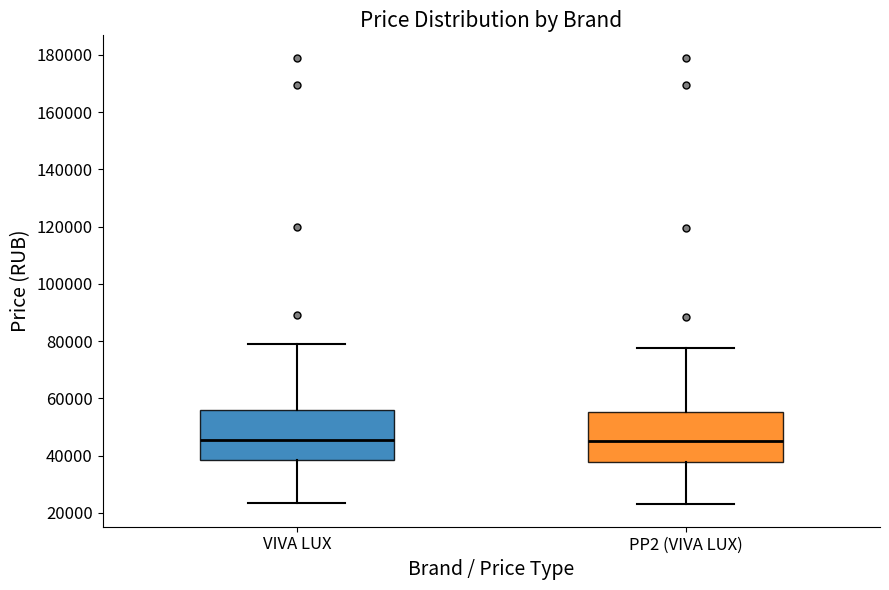

Reading left to right, transcribe this box plot: for each box, give where its median line is, the range the box spans, and where its two whiskers end, as read against the y-axis. The values are not printed on the chart, so give them approximately, as read against the axis.

VIVA LUX: median 46000, box 38000 to 56000, whiskers 24000 to 78000
PP2 (VIVA LUX): median 46000, box 38000 to 56000, whiskers 24000 to 78000